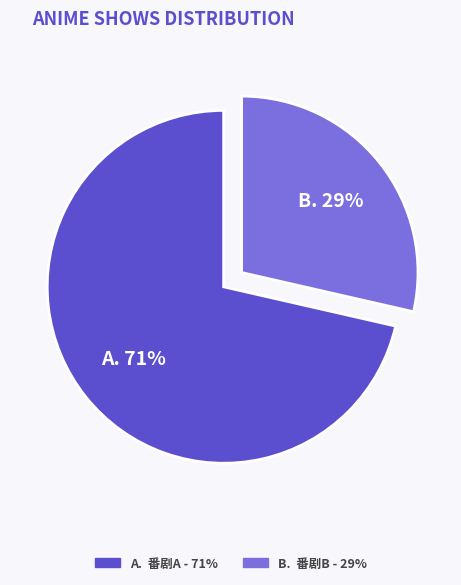

Is there a majority slice in this chart?

Yes